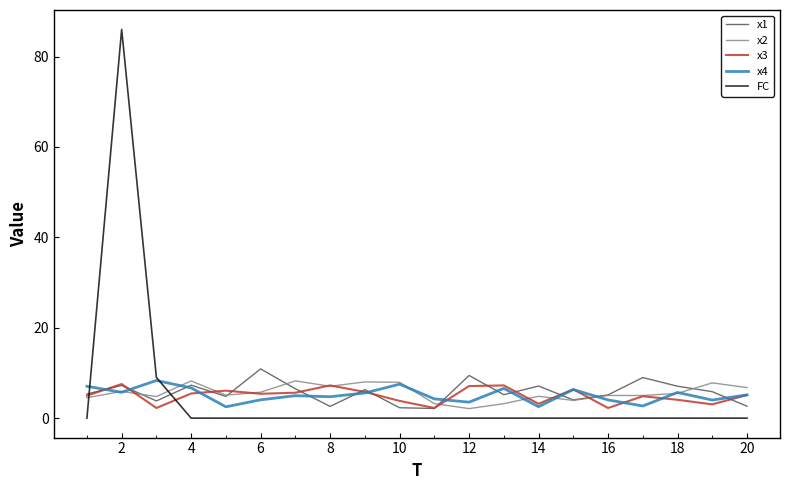

Is this an area chart (filled region under the line)?

No